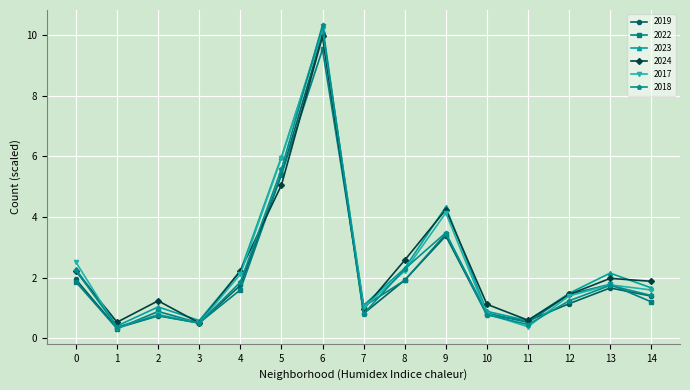

What is the value of the 2018 point at the 8th from the left?

0.8